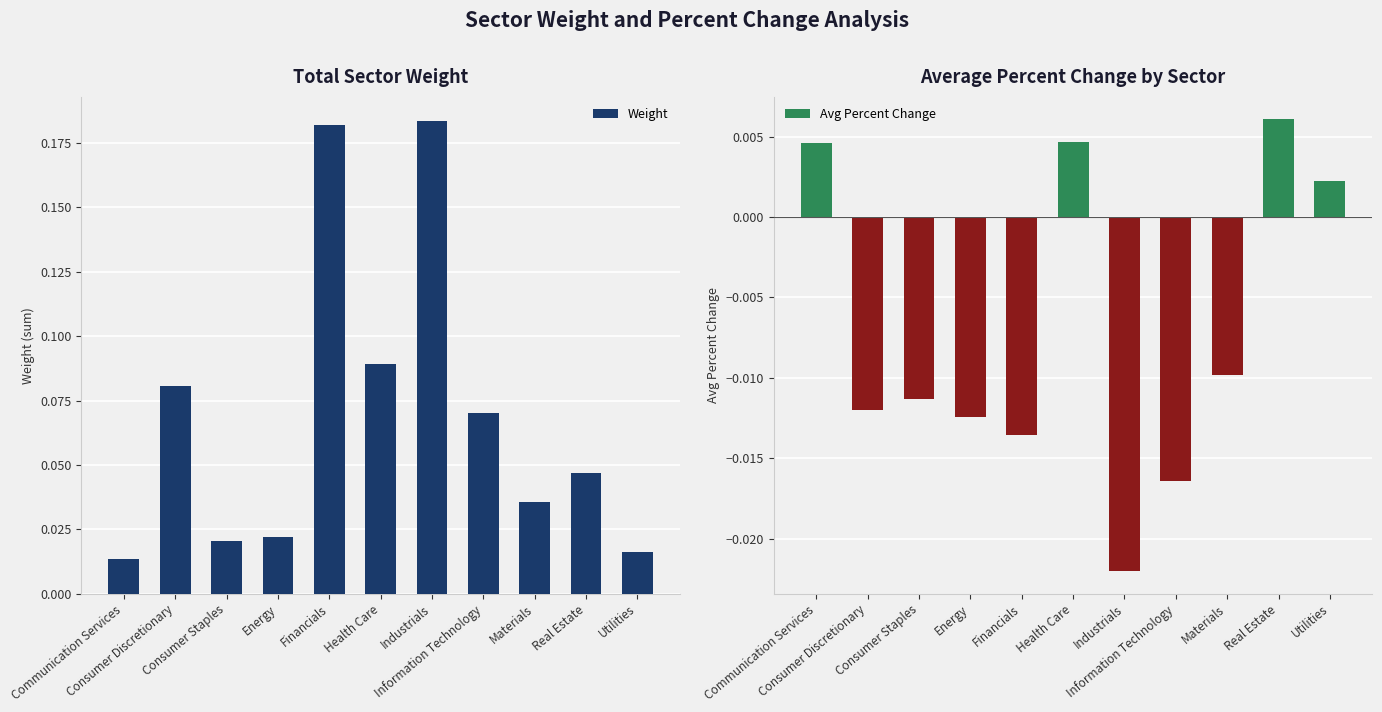

How many bars are there in total?

22